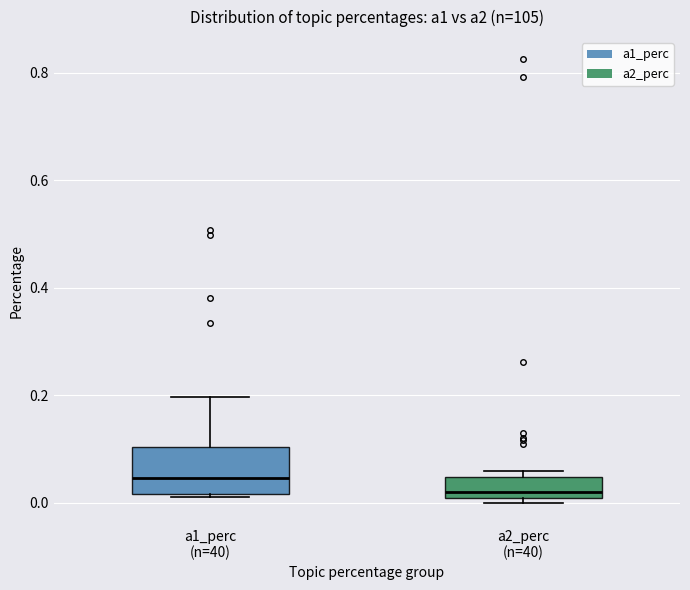

Which box's median line is the highest?

a1_perc (n=40)